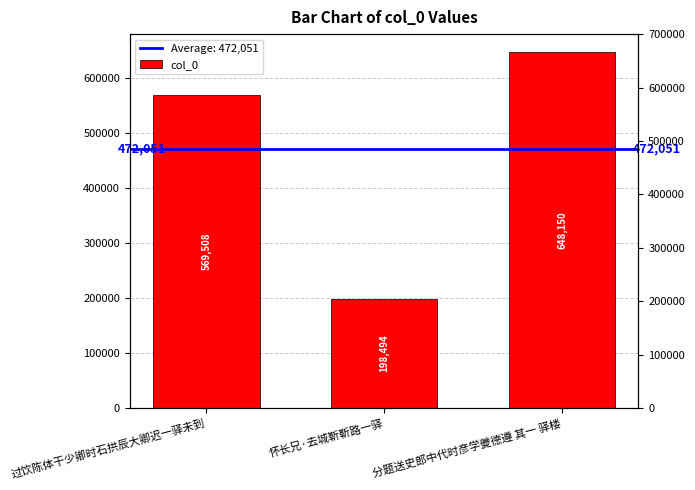

Is it true that the value at 怀长兄·去城靳靳路一驿 is 261825?

False